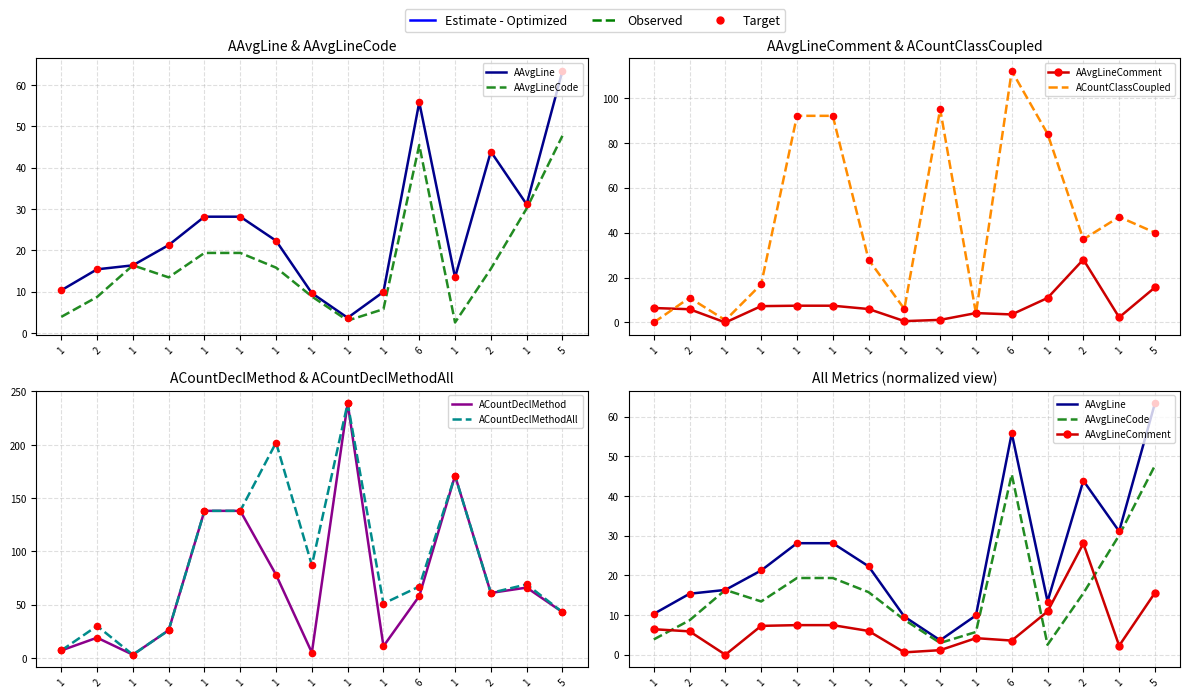

Which series has the largest total across all categories?

ACountDeclMethodAll